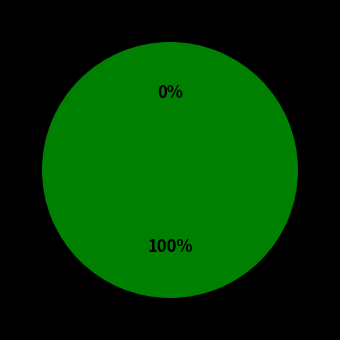

Count the number of slices in the pie.

2